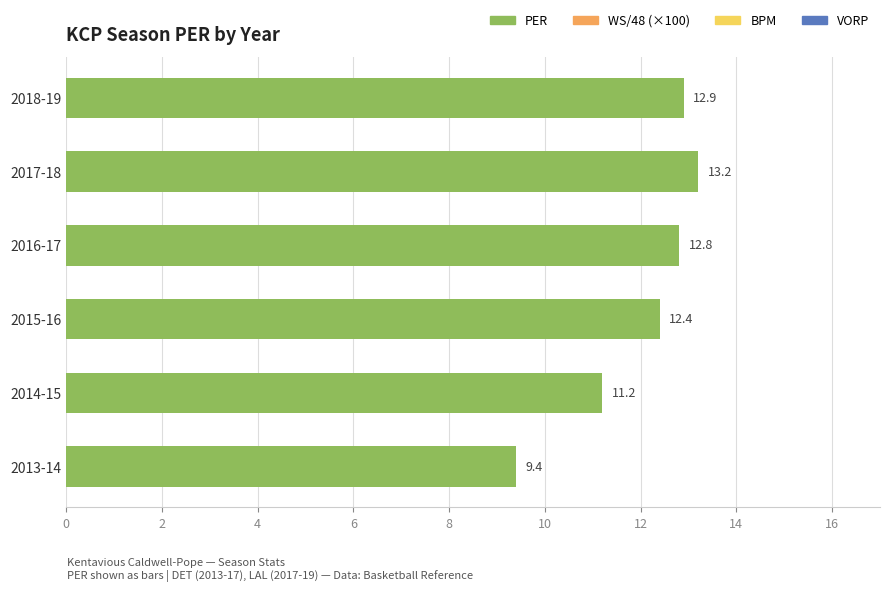

Which label corresponds to the smallest value in the chart?

2013-14